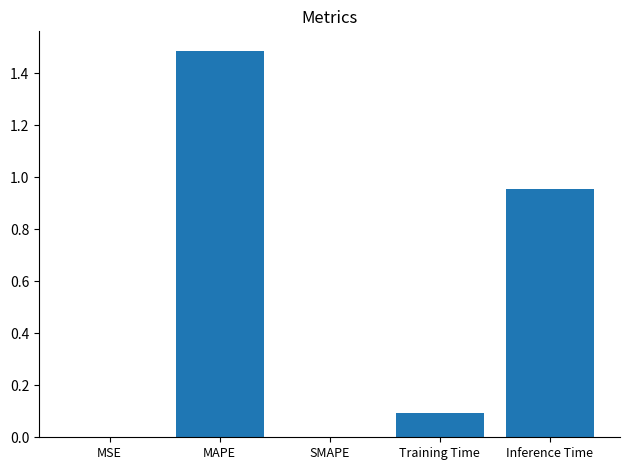

How many series are shown in this chart?

1